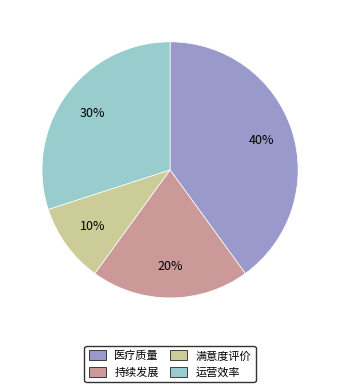

Which category has the biggest portion of the pie?

医疗质量